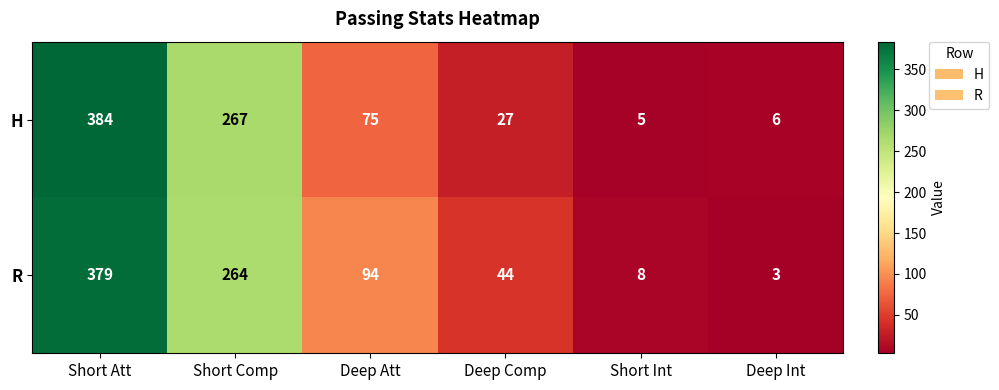

What is the smallest value displayed?

3